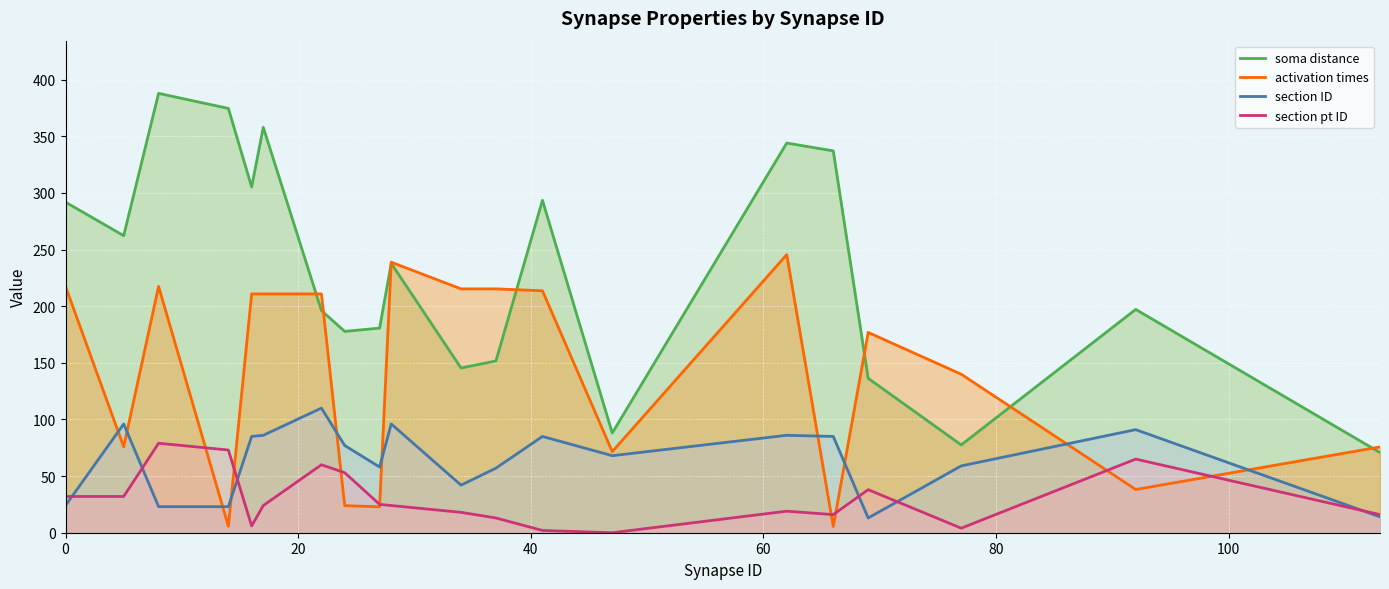

Is the value of section ID at 17 greater than the value of activation times at 69?

No